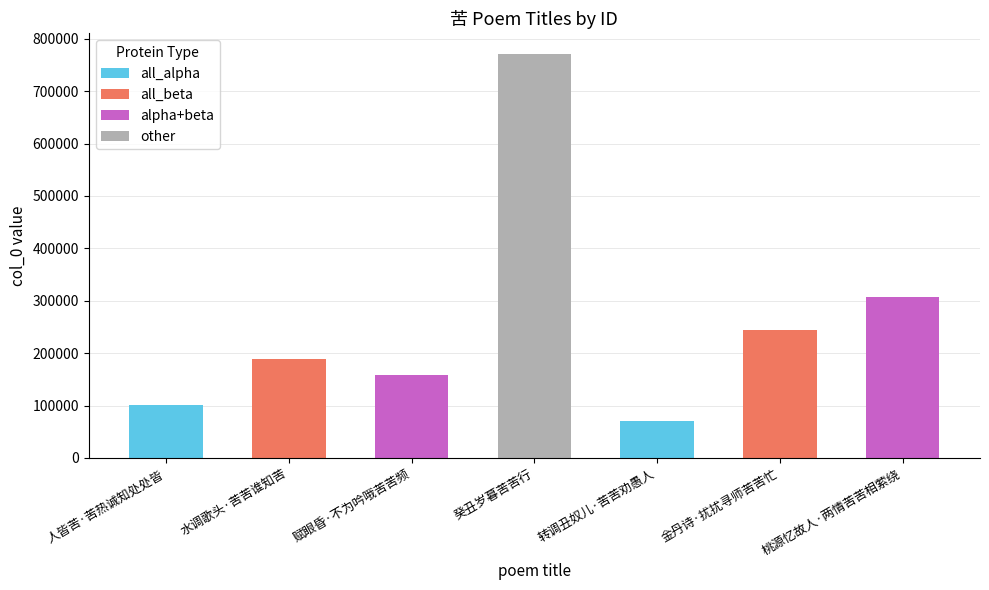

List the labels in order of value, largest first.

癸丑岁暮苦苦行, 桃源忆故人·两情苦苦相萦绕, 金丹诗·扰扰寻师苦苦忙, 水调歌头·苦苦谁知苦, 赋眼昏·不为吟哦苦苦频, 人皆苦·苦热诚知处处皆, 转调丑奴儿·苦苦劝愚人